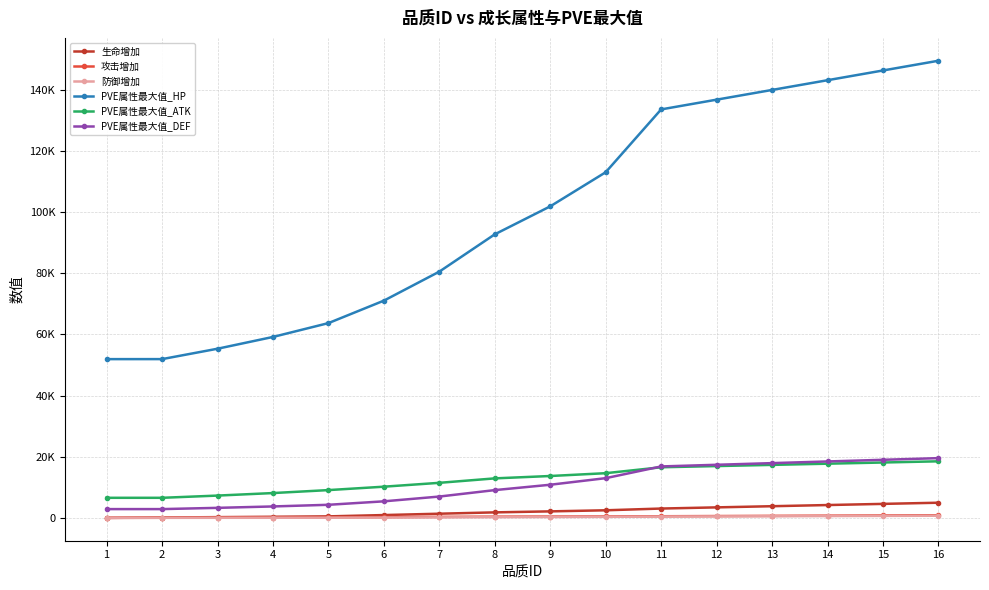

Which label corresponds to the smallest value in the chart?

1